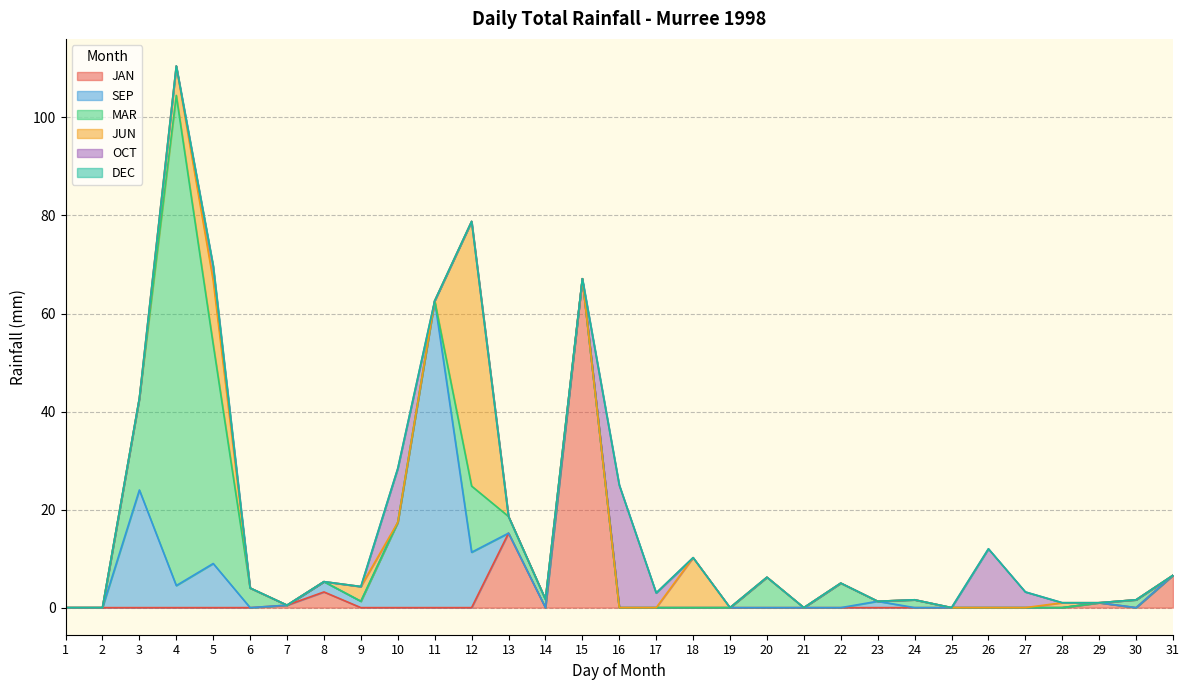

Which has a higher value, 19 or 11?

19